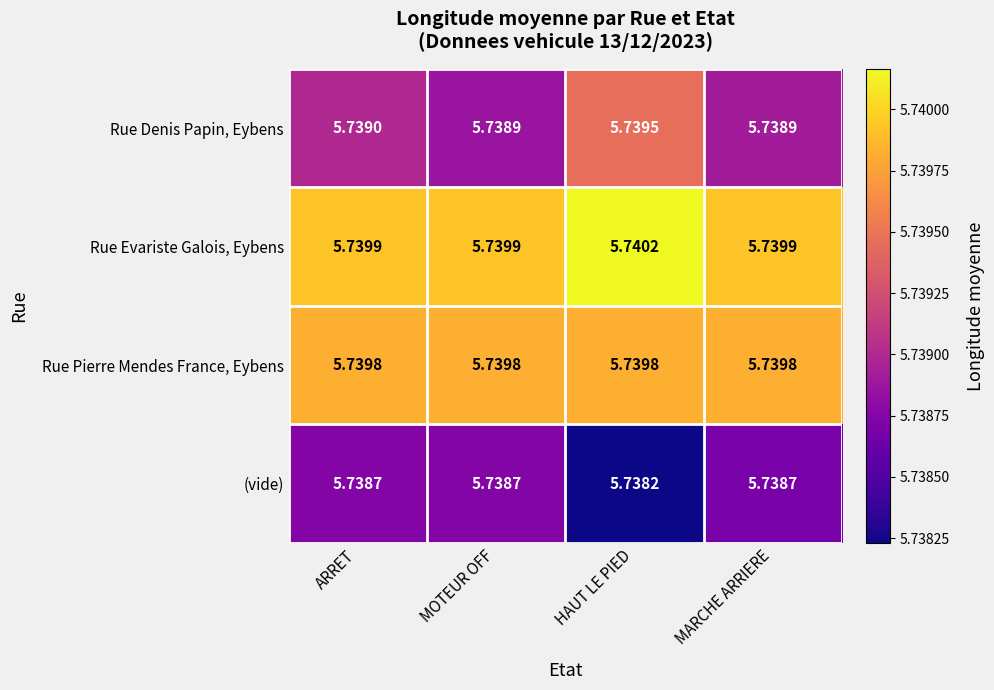

Rank the series at MOTEUR OFF from lowest to highest value.

(vide), Rue Denis Papin, Eybens, Rue Pierre Mendes France, Eybens, Rue Evariste Galois, Eybens